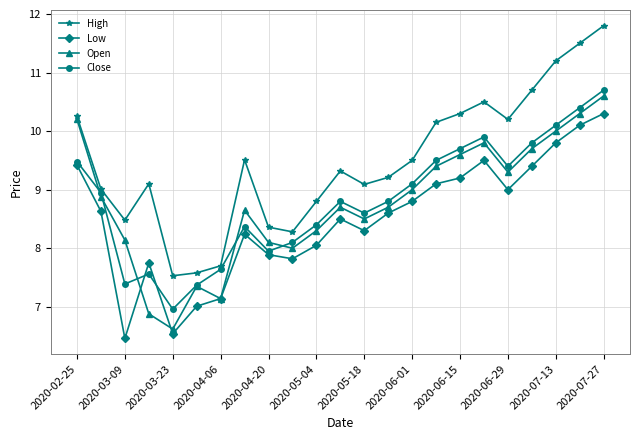

How many interior local peaks does the High series have?

4